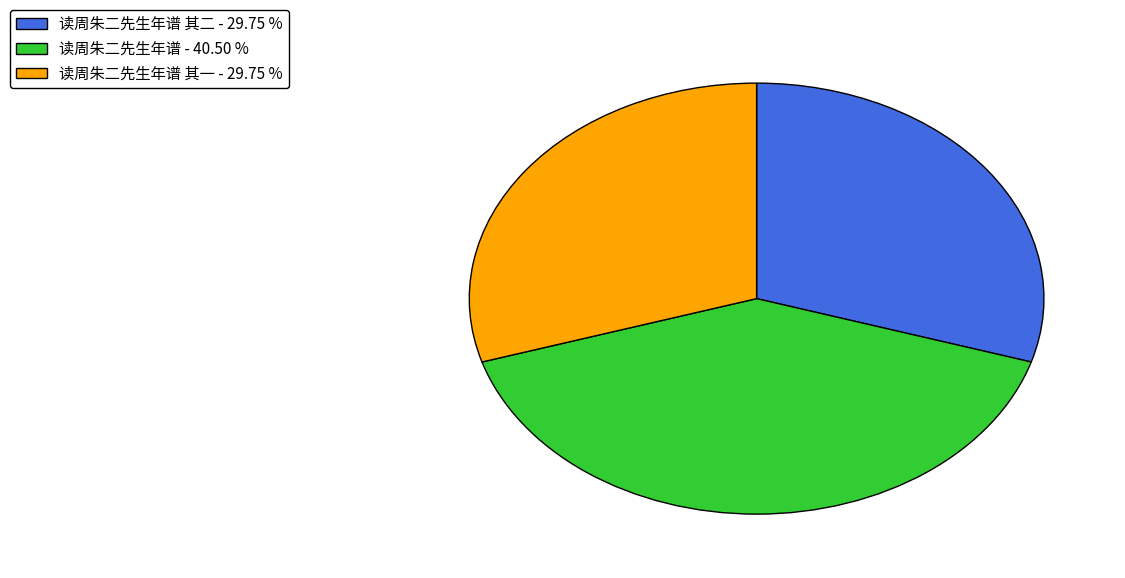

Combined, do 读周朱二先生年谱 其二 - 29.75 % and 读周朱二先生年谱 - 40.50 % account for over 50%?

Yes